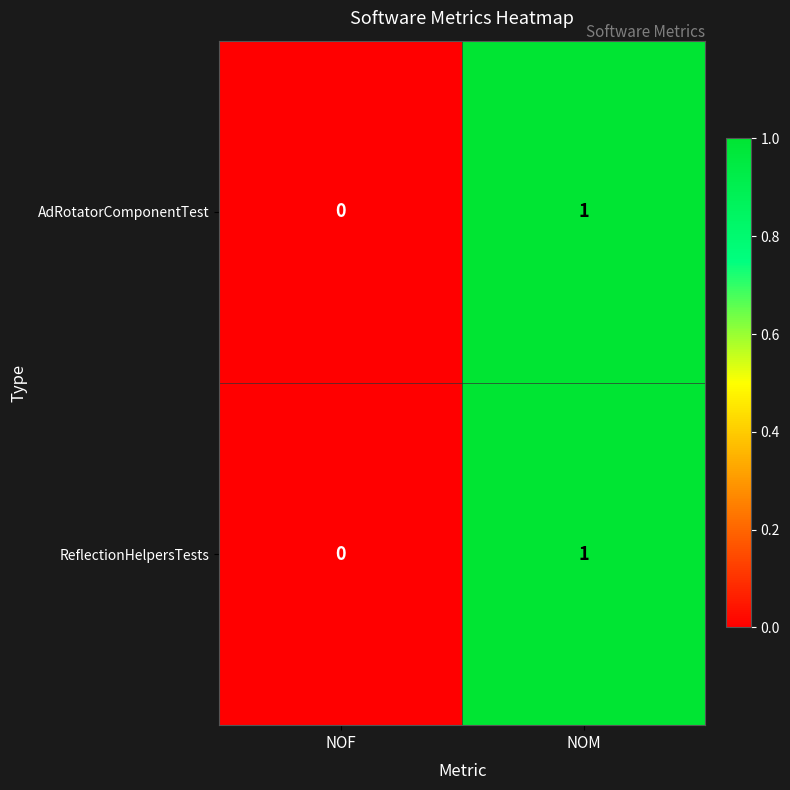

At which label does ReflectionHelpersTests reach its peak?

NOM